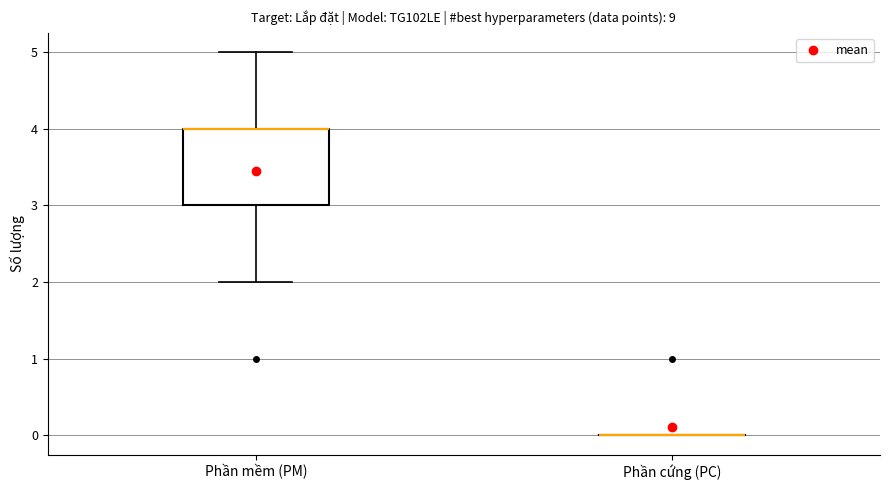

Which box is the tallest, from its lower edge to its upper edge?

Phần mềm (PM)